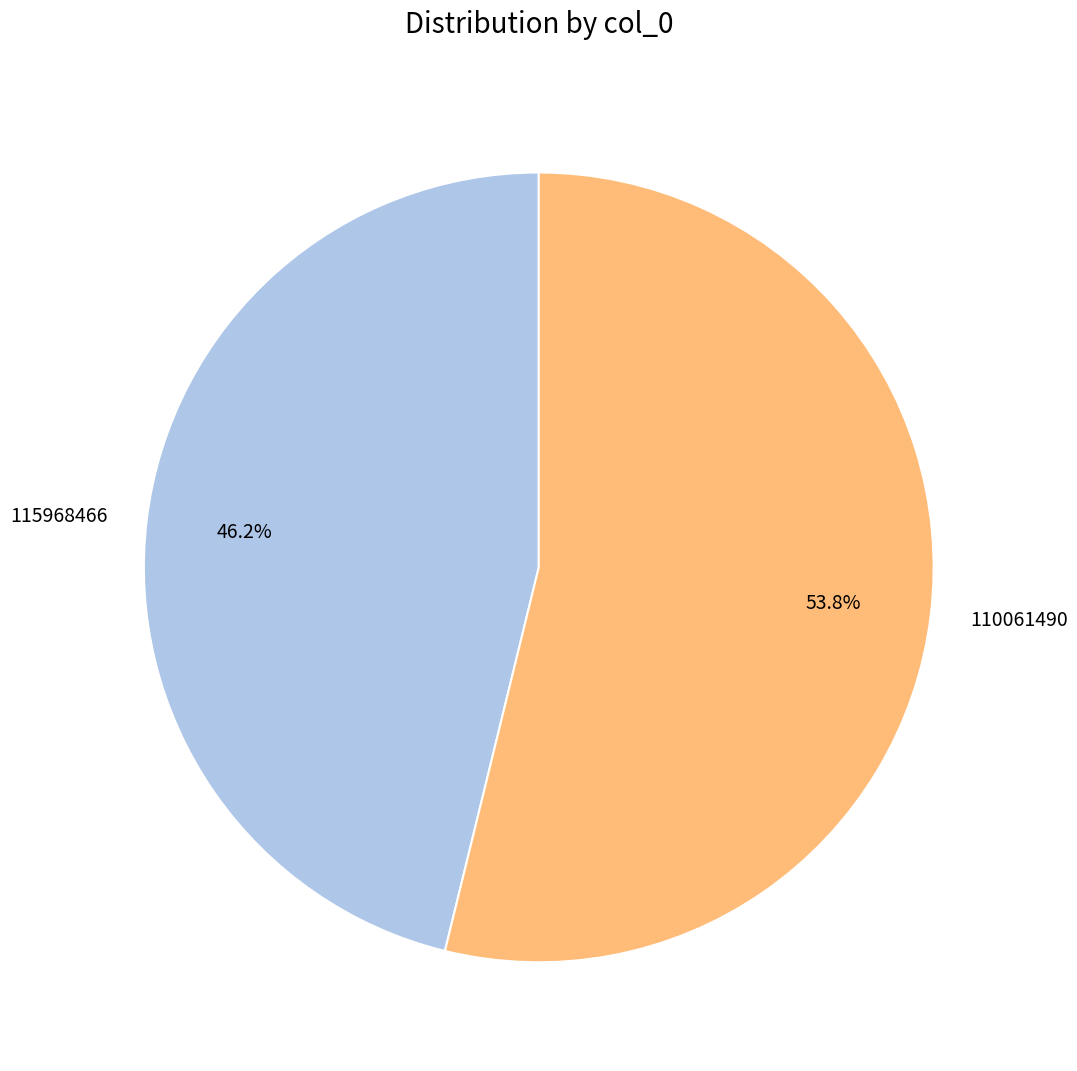

To the nearest percent, what percentage of the pie is 110061490?

54%